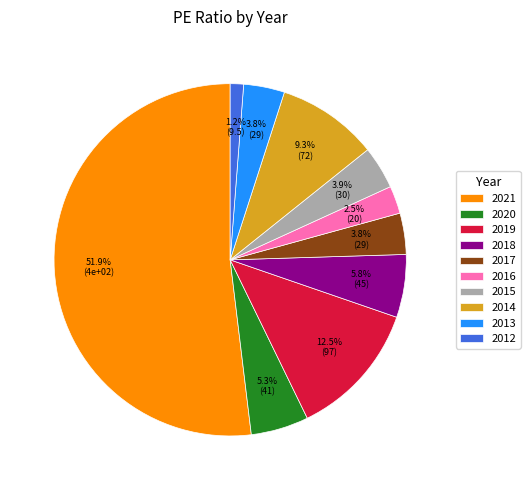

Which category has the biggest portion of the pie?

2021